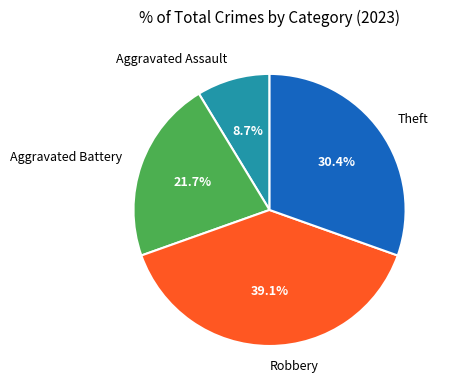

Is there a majority slice in this chart?

No